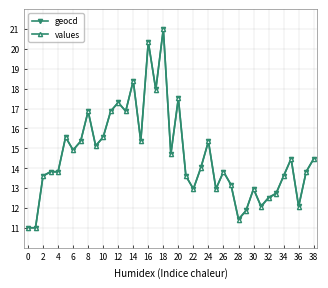

Reading left to right, extract all data points from this chart.

geocd: 11.0	11.0	13.6	13.8	13.8	15.6	14.9	15.3	16.9	15.1	15.6	16.9	17.3	16.9	18.4	15.3	20.3	18.0	21.0	14.7	17.5	13.6	13.0	14.0	15.3	13.0	13.8	13.2	11.4	11.9	13.0	12.1	12.5	12.7	13.6	14.5	12.1	13.8	14.5
values: 11.0	11.0	13.6	13.8	13.8	15.6	14.9	15.3	16.9	15.1	15.6	16.9	17.3	16.9	18.4	15.3	20.3	18.0	21.0	14.7	17.5	13.6	13.0	14.0	15.3	13.0	13.8	13.2	11.4	11.9	13.0	12.1	12.5	12.7	13.6	14.5	12.1	13.8	14.5